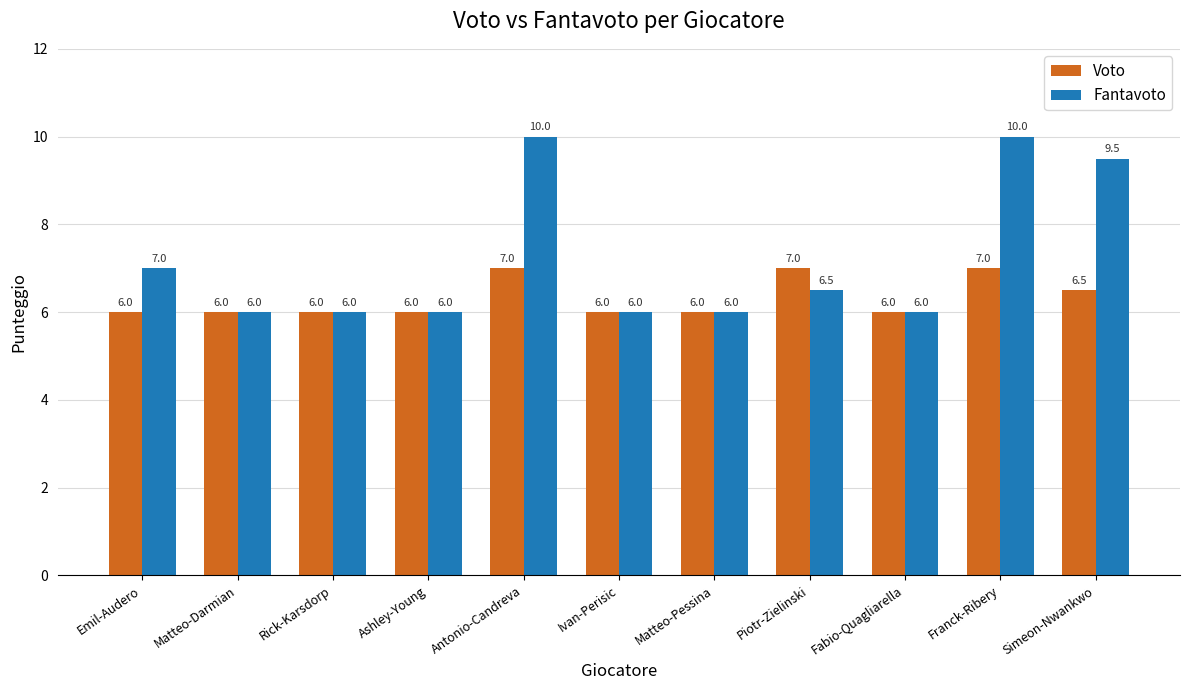

What position from the left is Fabio-Quagliarella?

9